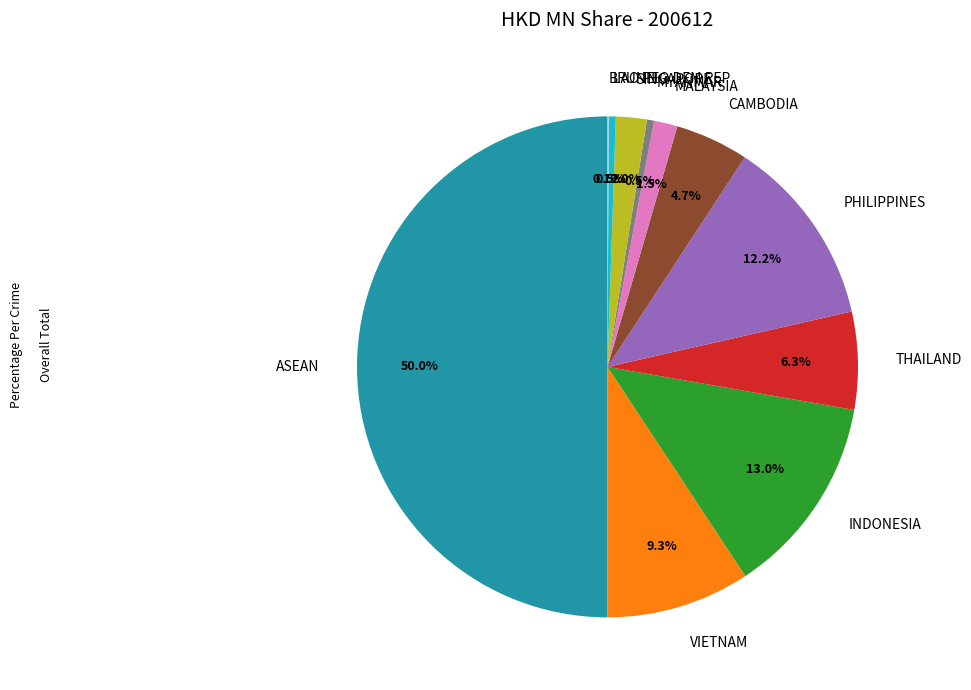

Which slice is the largest?

ASEAN